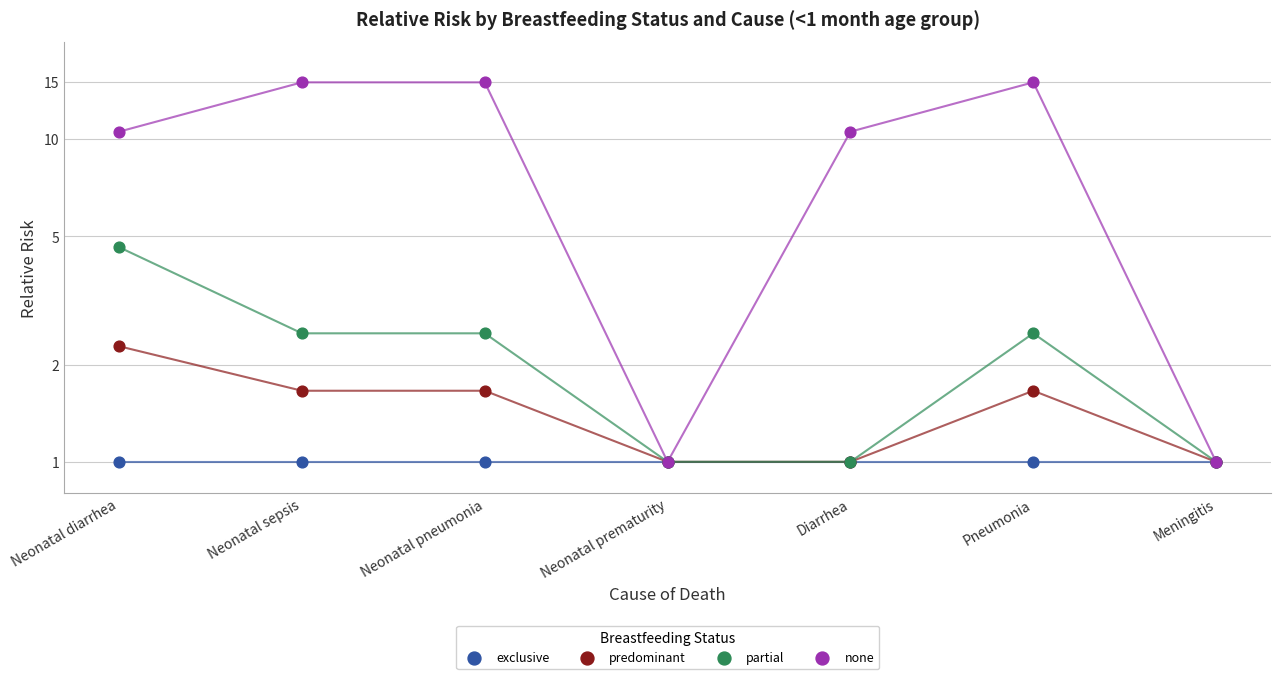

What is the total value across all series at Pneumonia?

20.1